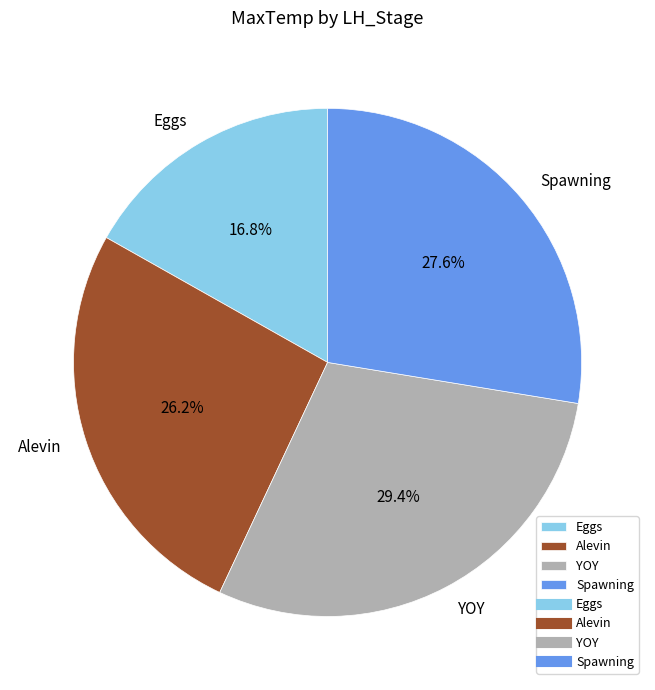

Combined, what portion of the pie is Spawning and Eggs?

44.4%